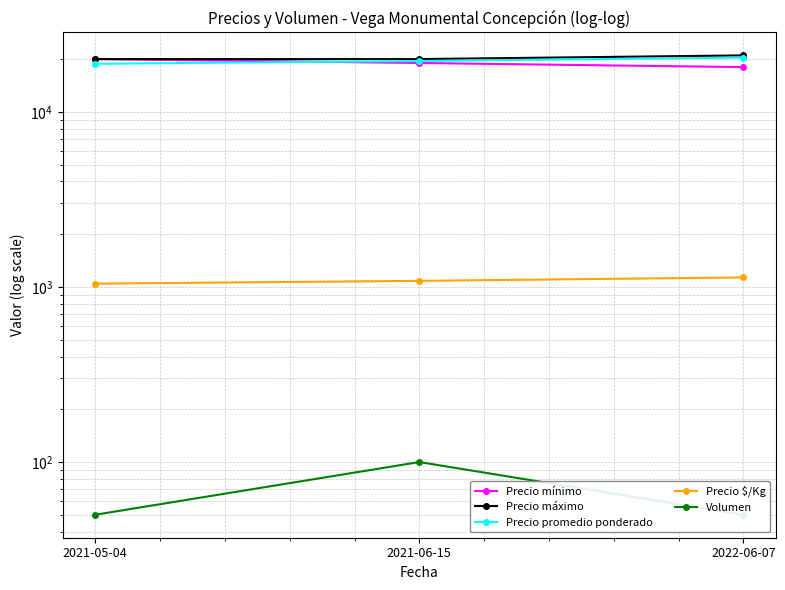

What are all the series names shown in the legend?

Precio mínimo, Precio máximo, Precio promedio ponderado, Precio $/Kg, Volumen